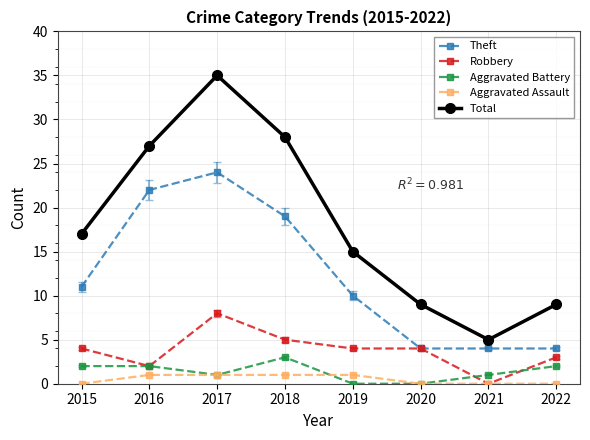

At which category does Total reach its first local peak?

2017